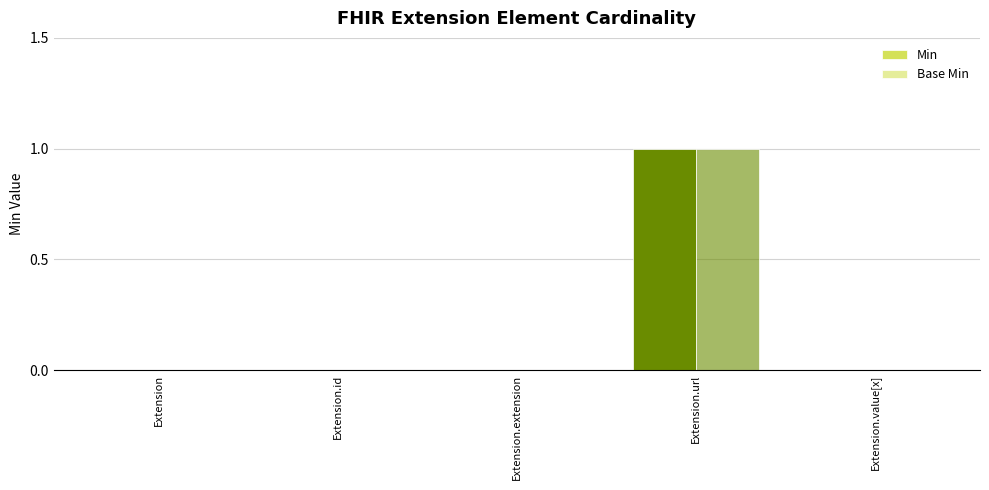

What is the label of the 1st bar from the right?

Extension.value[x]